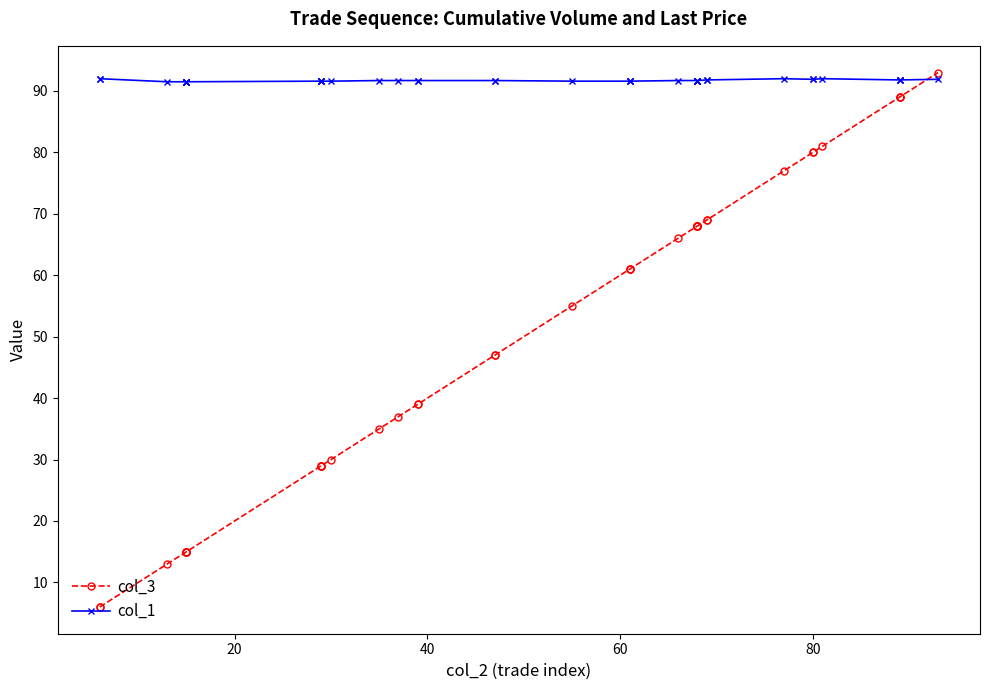

True or false: col_3 has more than 2 interior local peaks.

False